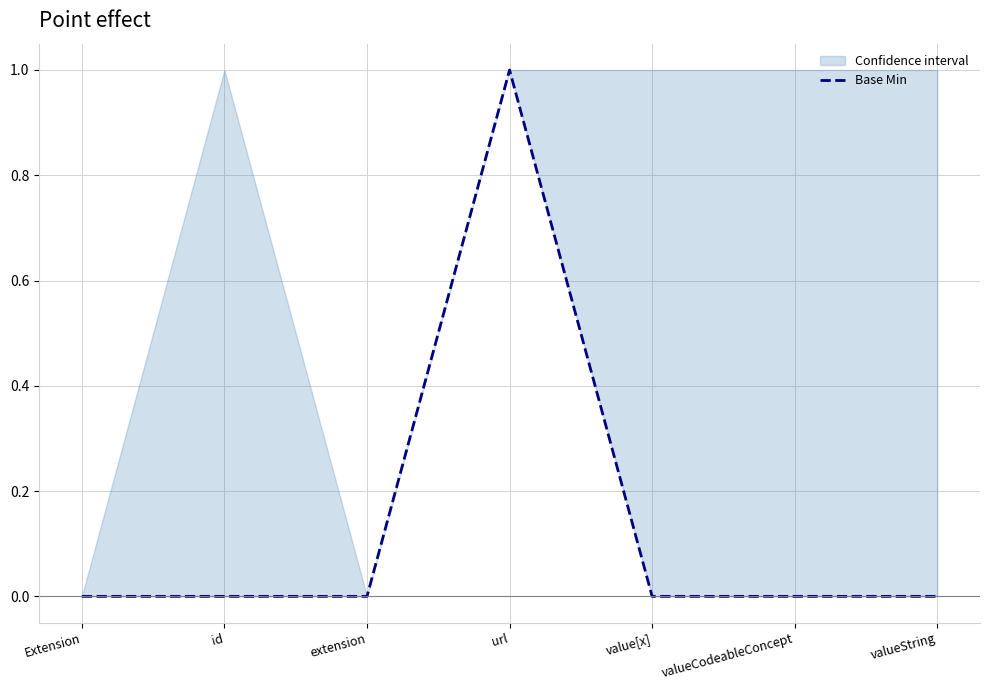

At which label is the value closest to 0?

Extension